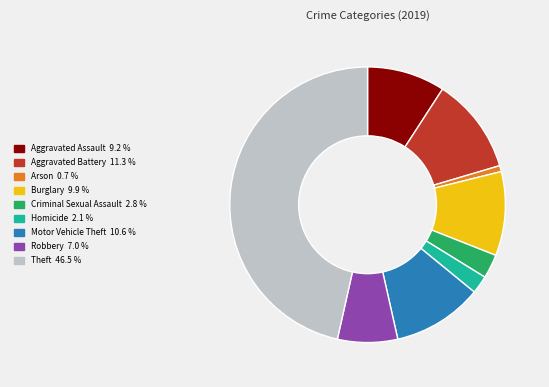

What is the ratio of the value at Homicide to the value at Arson?

3.0